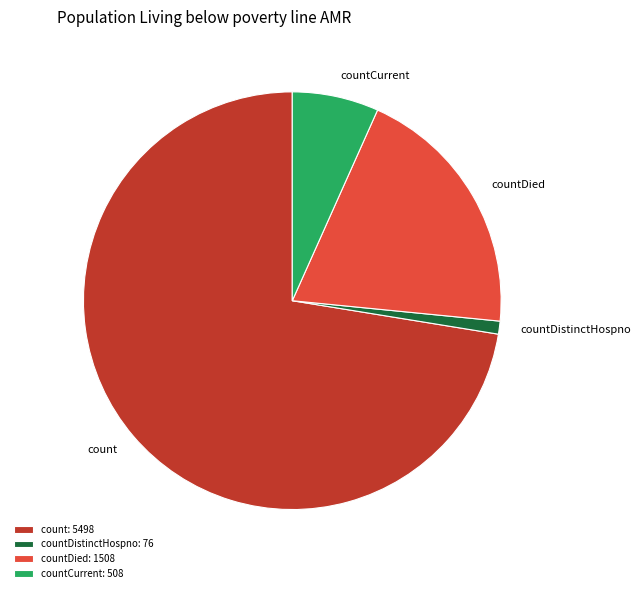

What is the majority slice?

count: 5498